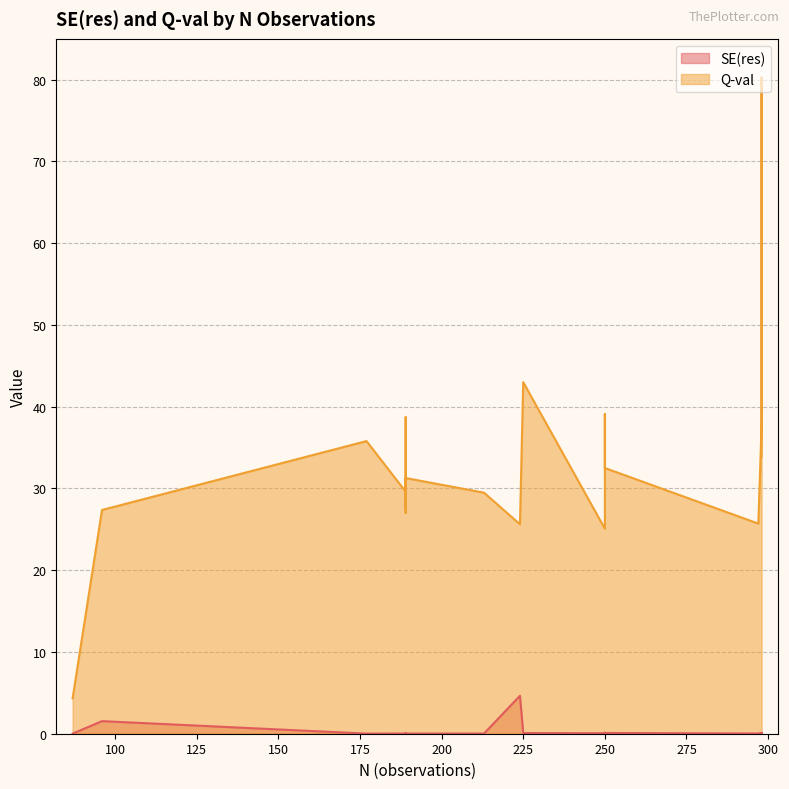

How many values in the Q-val series are below 32?

10